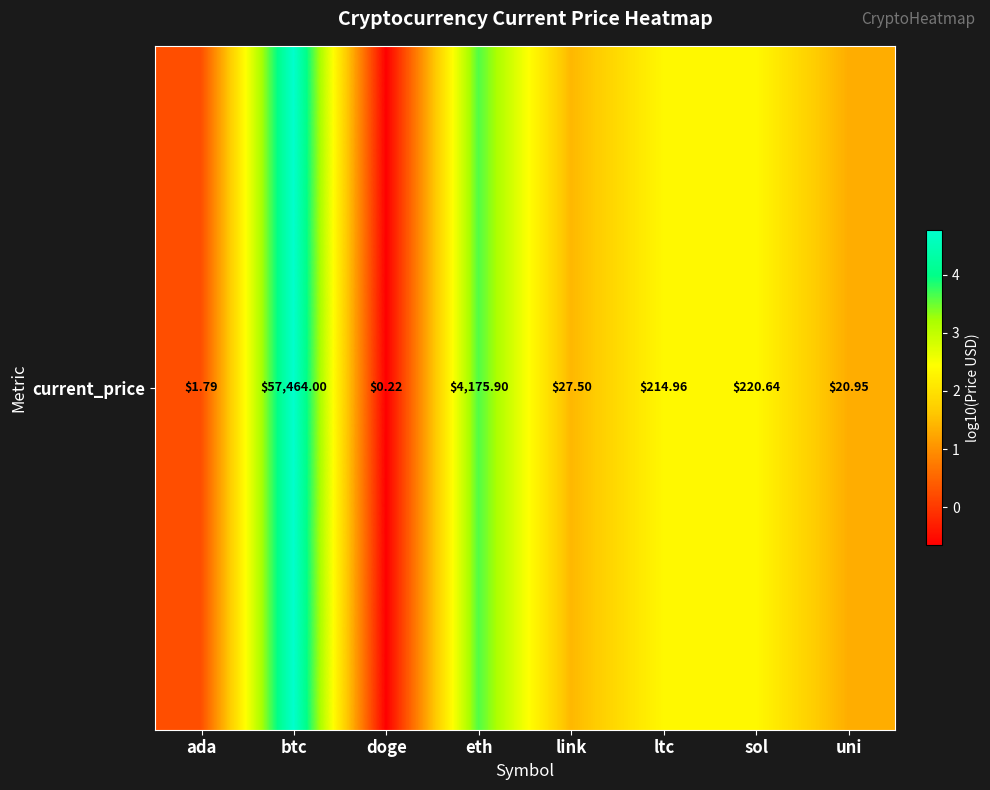

Reading left to right, transcribe all the data shown in this chart.

0.3	4.8	-0.7	3.6	1.4	2.3	2.3	1.3